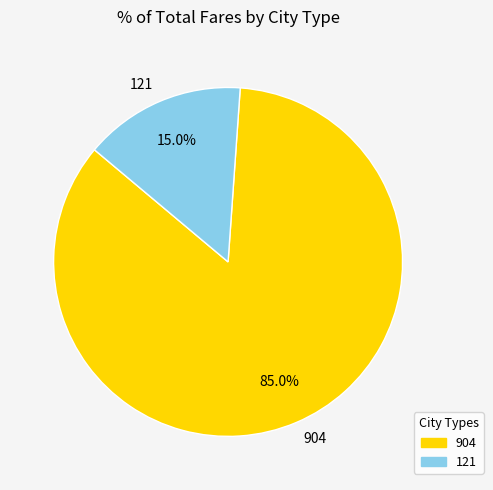

Count the number of slices in the pie.

2